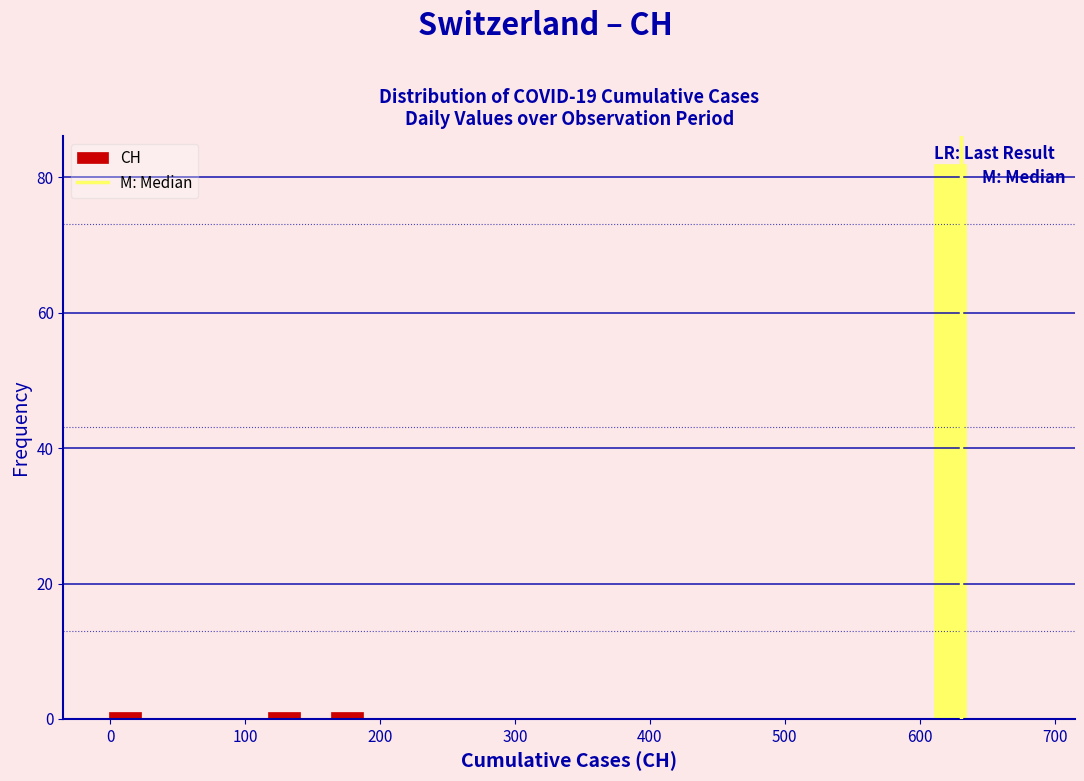

Around what value on the x-axis is the tallest bar? Give the approximate position of its centre, as read against the axis.

620